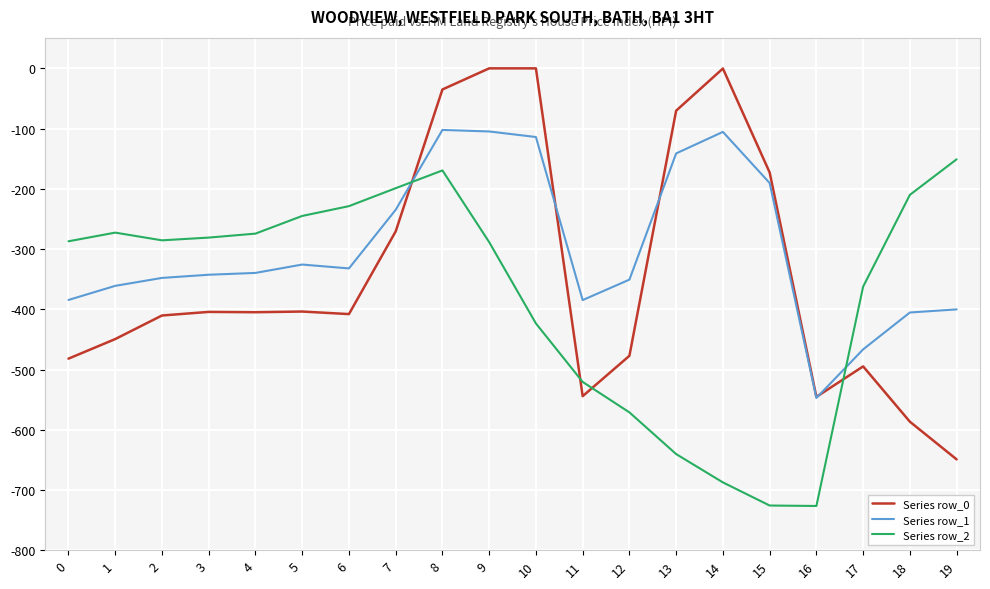

What is the total value across all series at 5?

-974.5